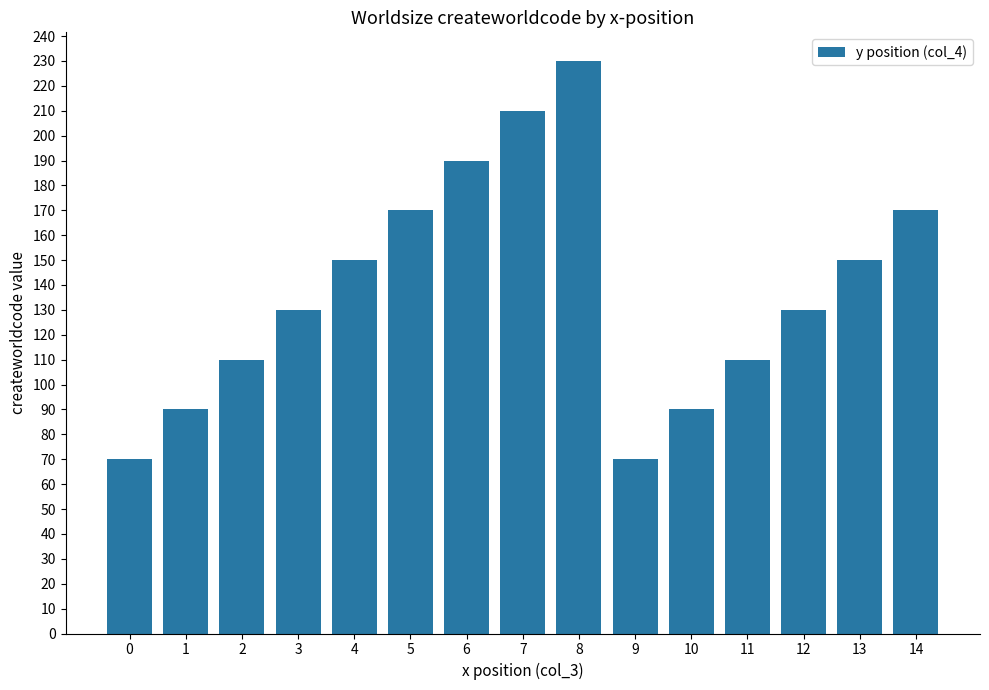

What is the sum of the values at 5 and 12?

300